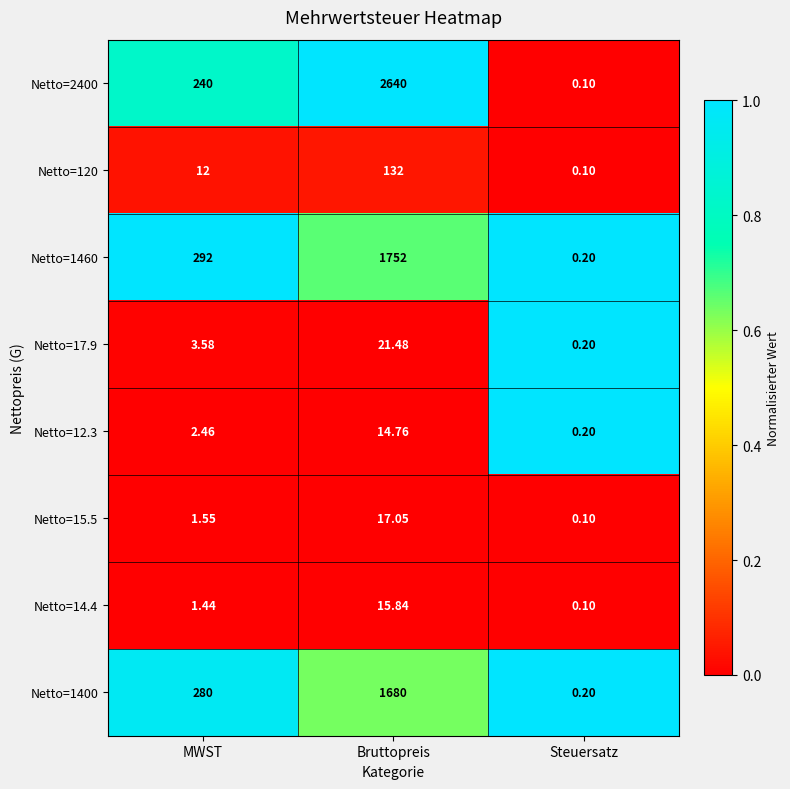

Which series has the largest total across all categories?

Netto=2400